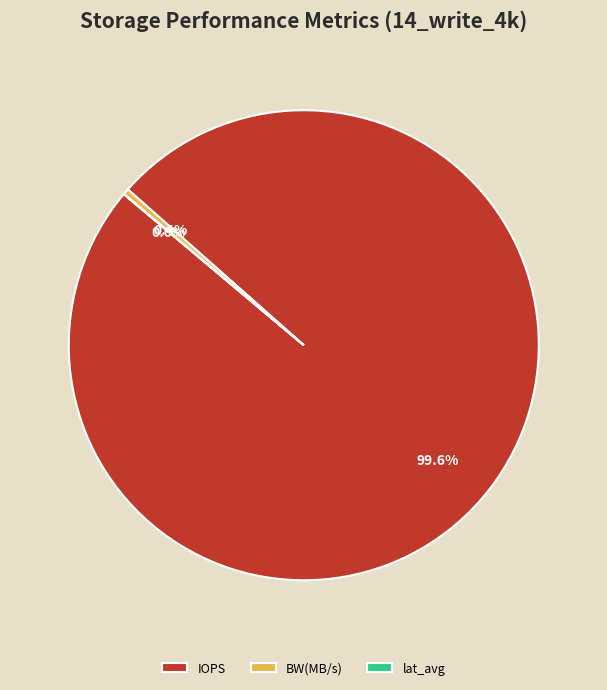

Is it true that BW(MB/s) is 0% of the pie?

True